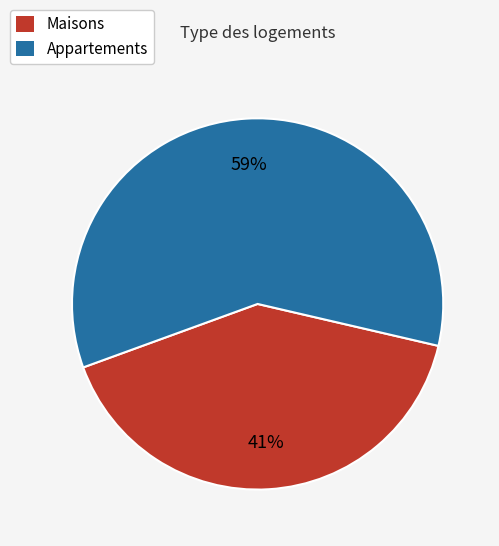

To the nearest percent, what is the difference between the largest and smallest slice percentages?

18%